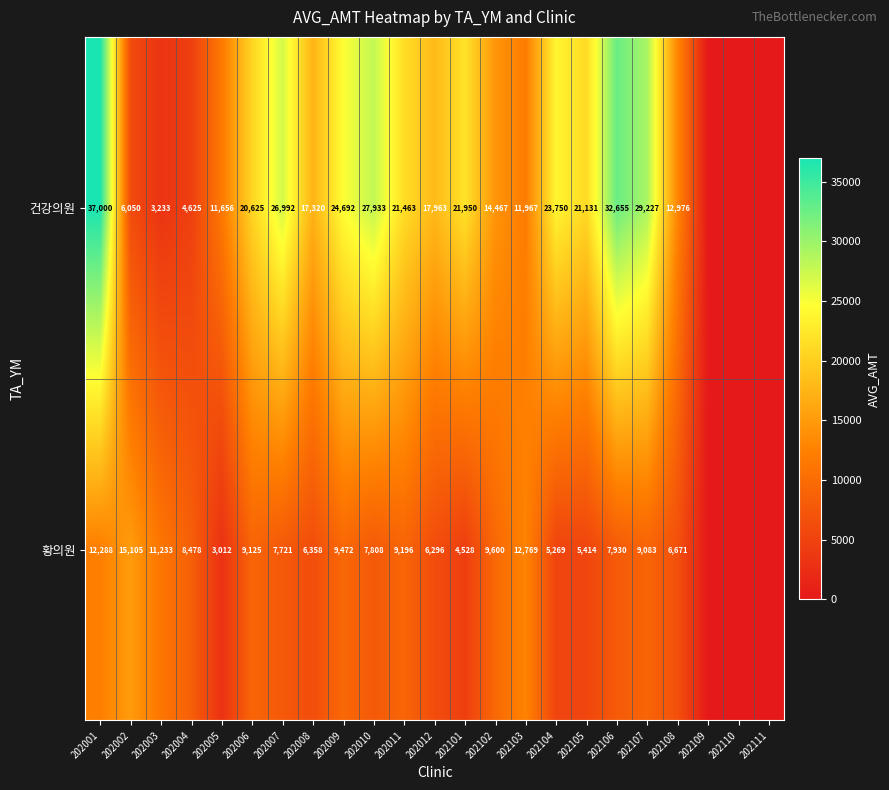

Which category has the lowest value across all series?

202109